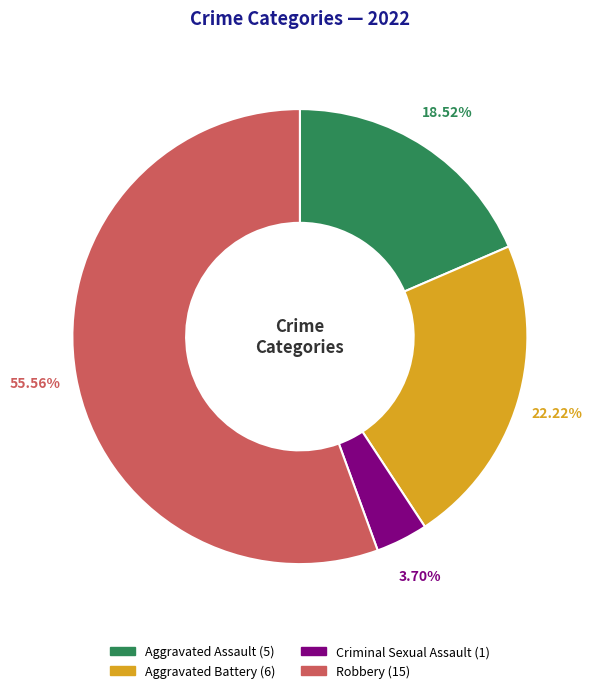

Which slice is the largest?

Robbery